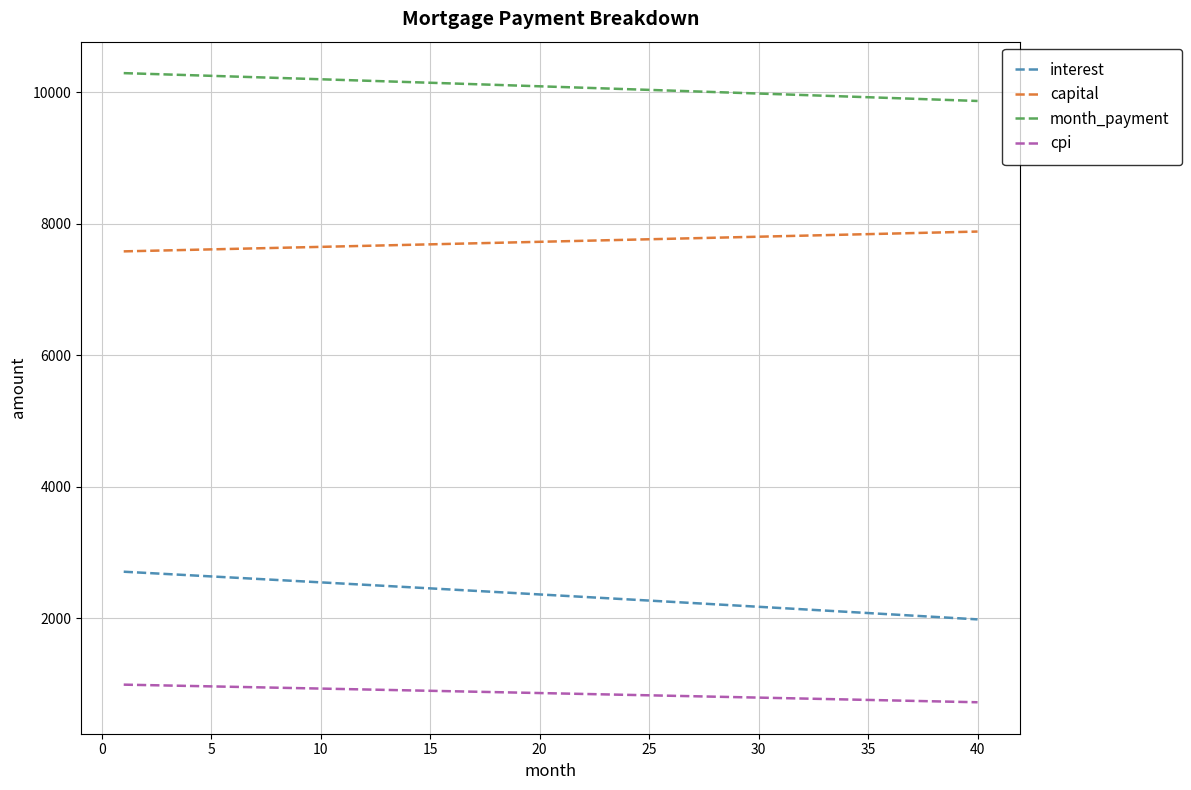

True or false: month_payment and cpi intersect in this chart.

False